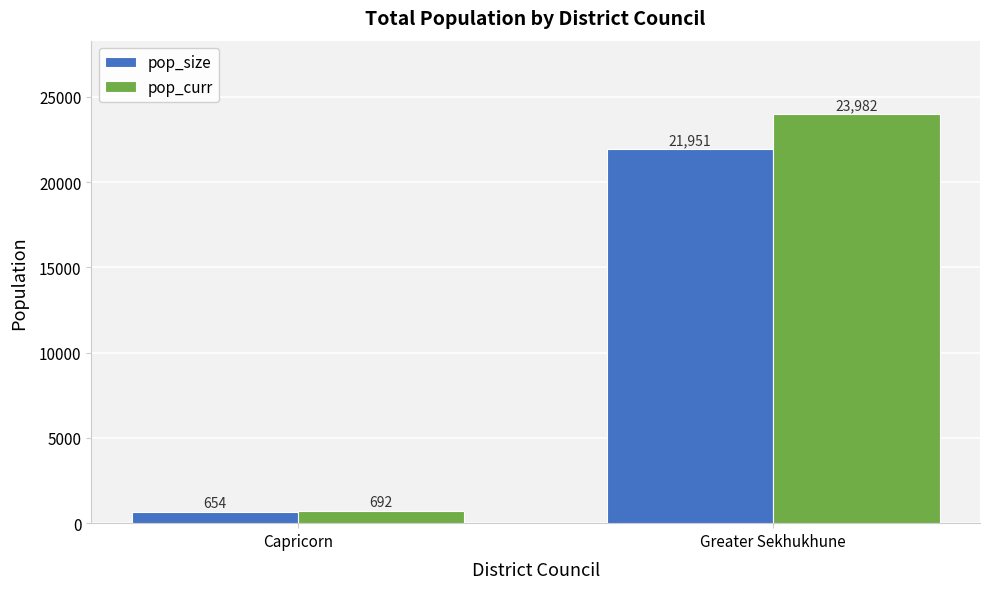

What is the sum of the pop_size values at Greater Sekhukhune and Capricorn?

22605